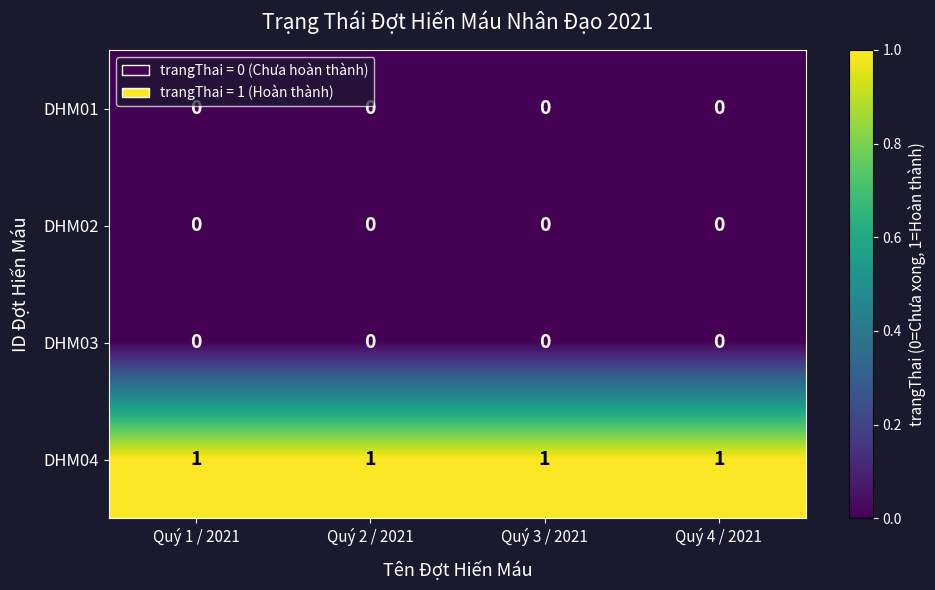

The value of DHM02 at Quý 2 / 2021 is 0. True or false?

True